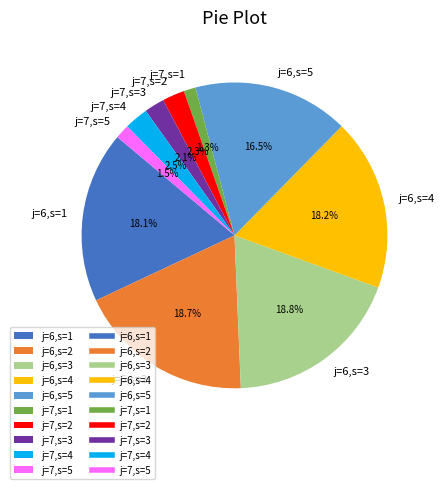

Does any single category account for the majority?

No